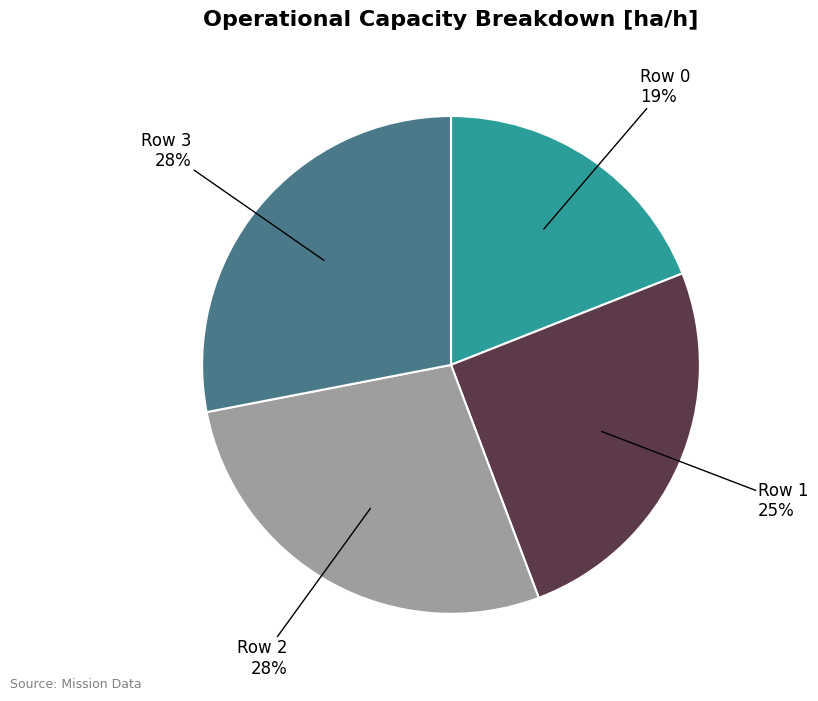

To the nearest percent, what is the average slice percentage?

25%